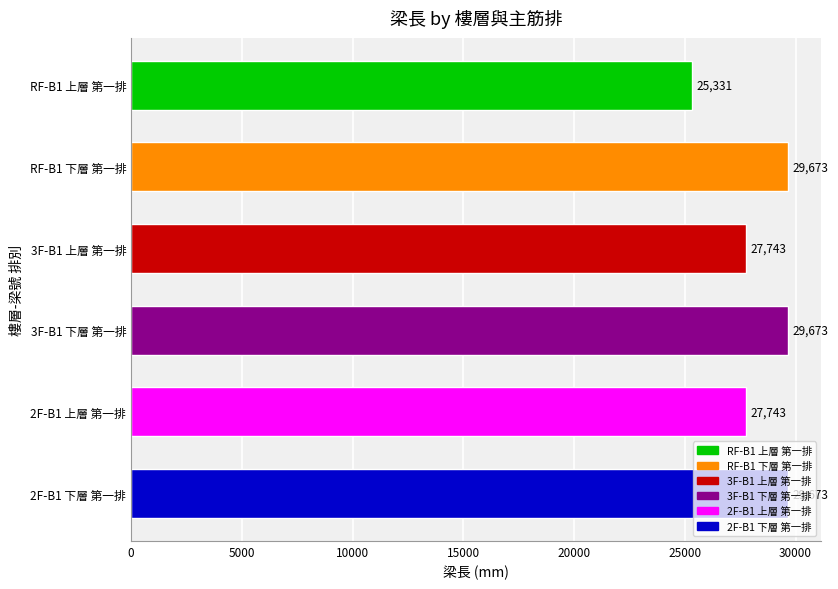

At which category does the chart reach its minimum across all series?

RF-B1 上層 第一排